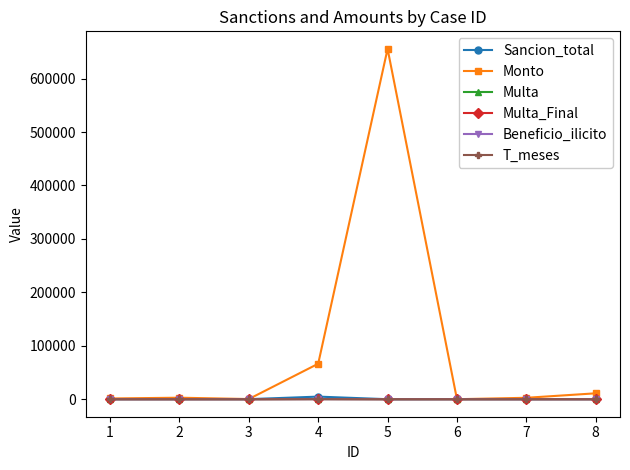

What is the average value of the Multa series?

35.1